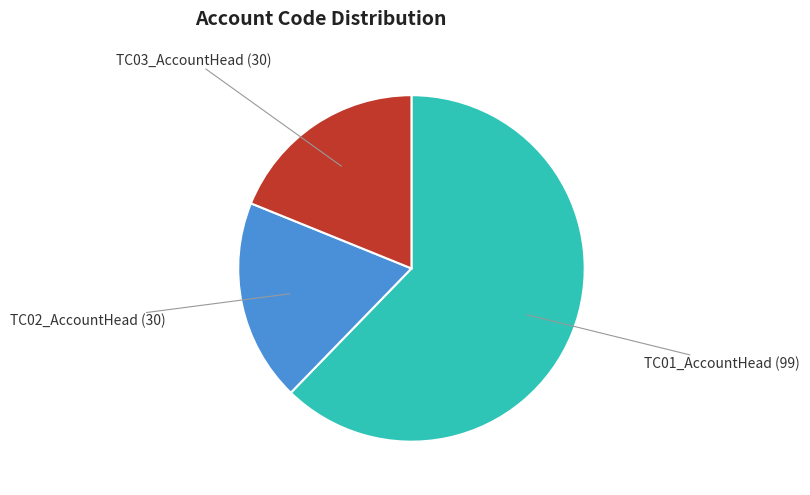

Is there a majority slice in this chart?

Yes